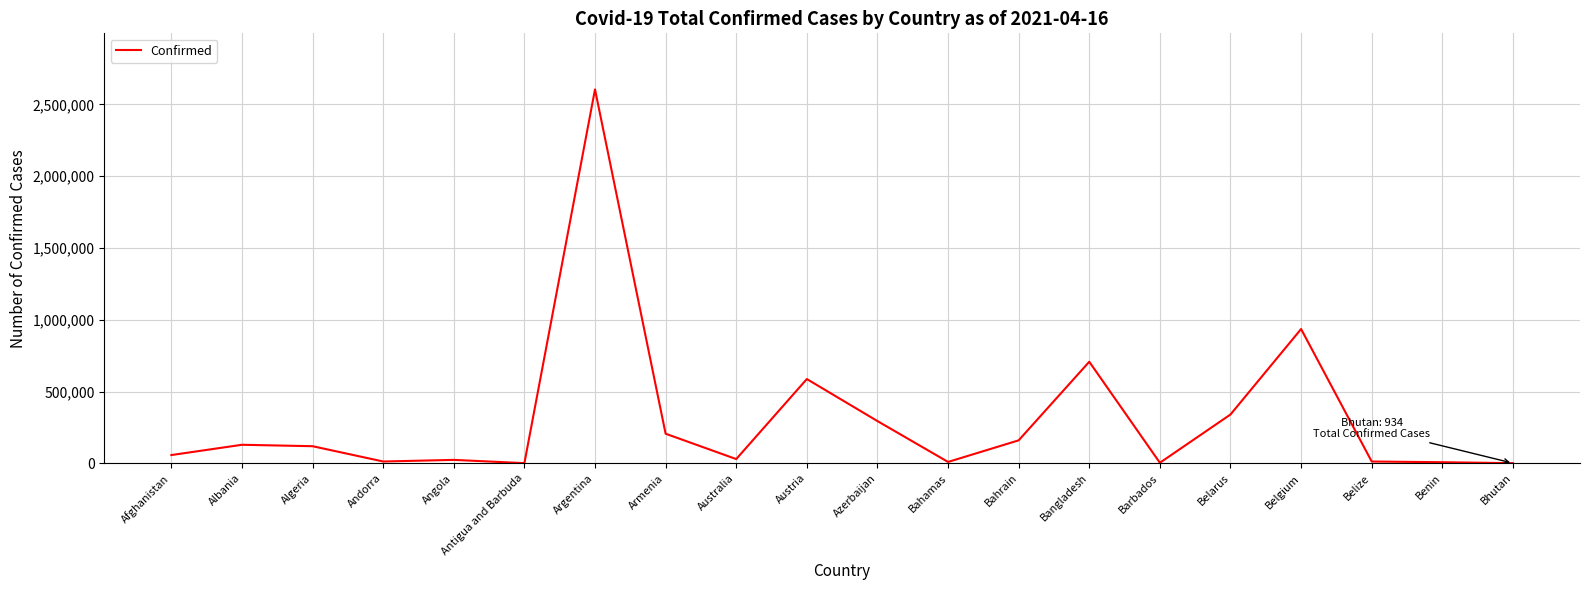

Which category has the highest value across all series?

Argentina